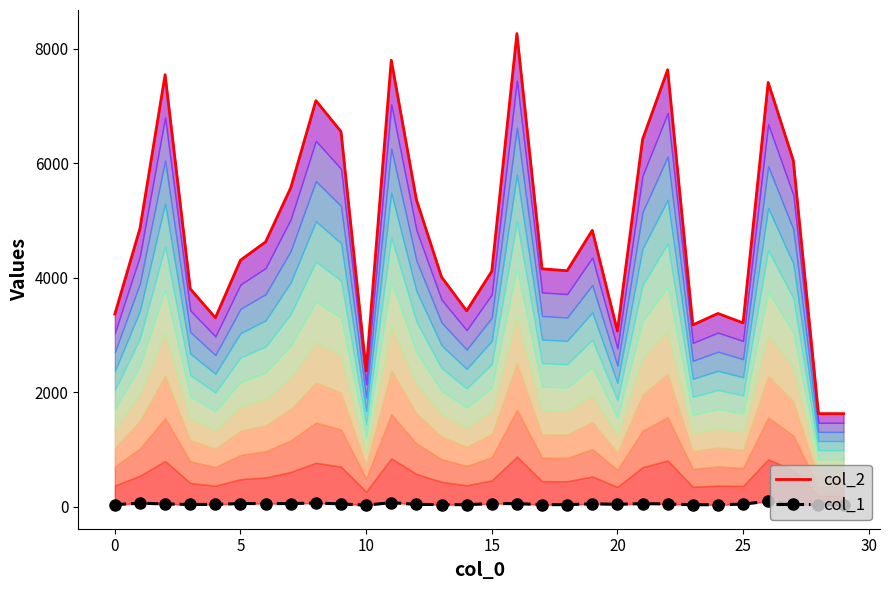

At how many categories does at least one series exceed 3164?

26